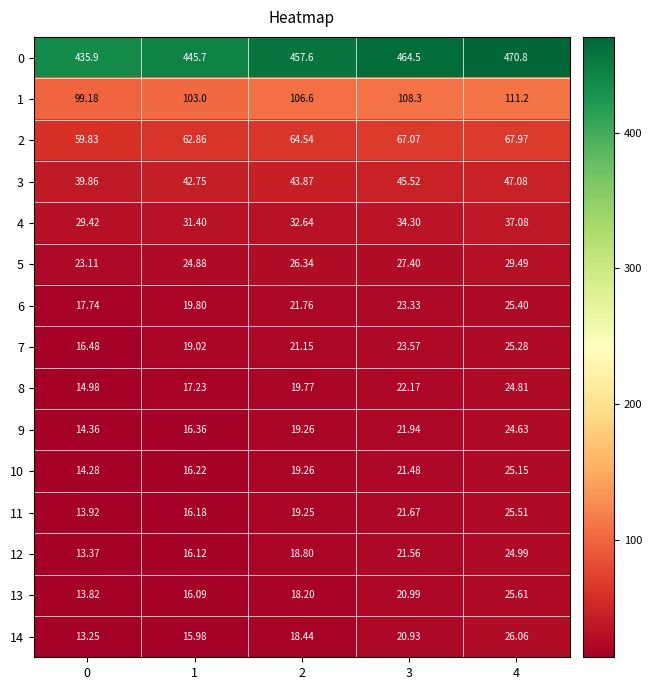

Is the value of 1 at 2 greater than the value of 6 at 0?

Yes